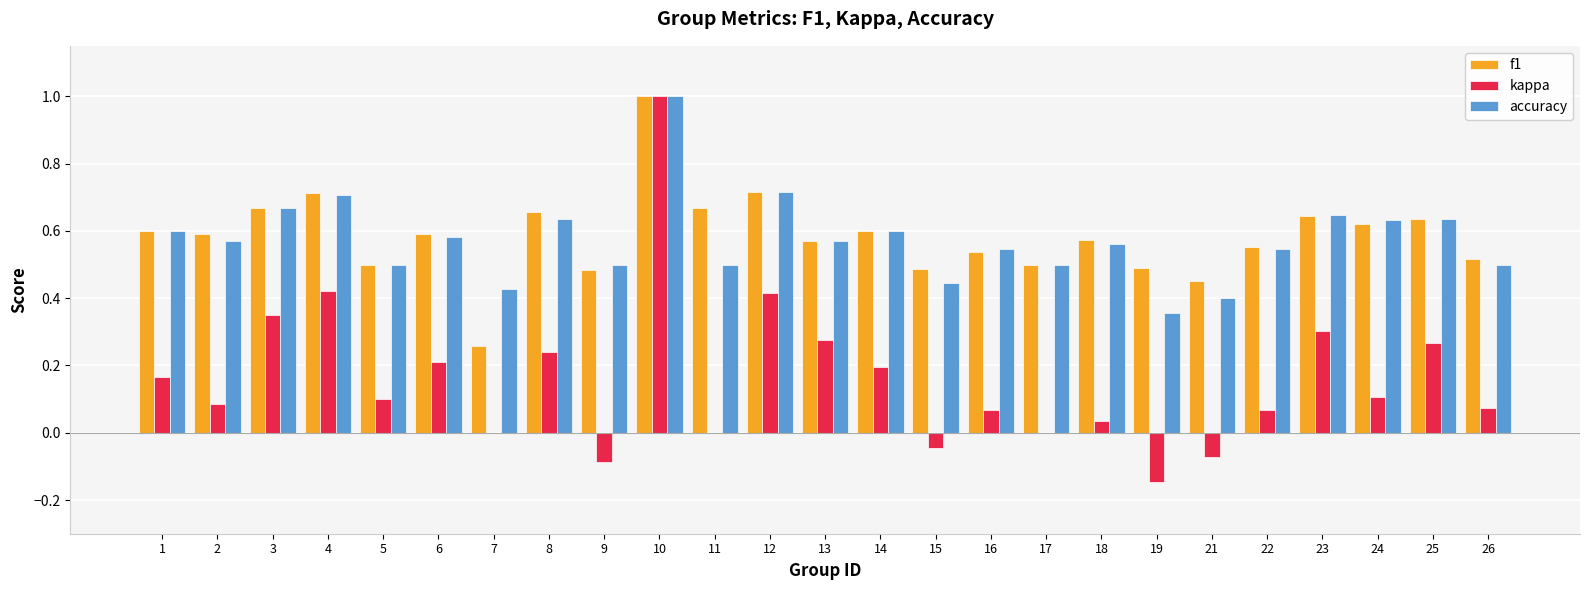

What is the highest value of the accuracy series?

1.0